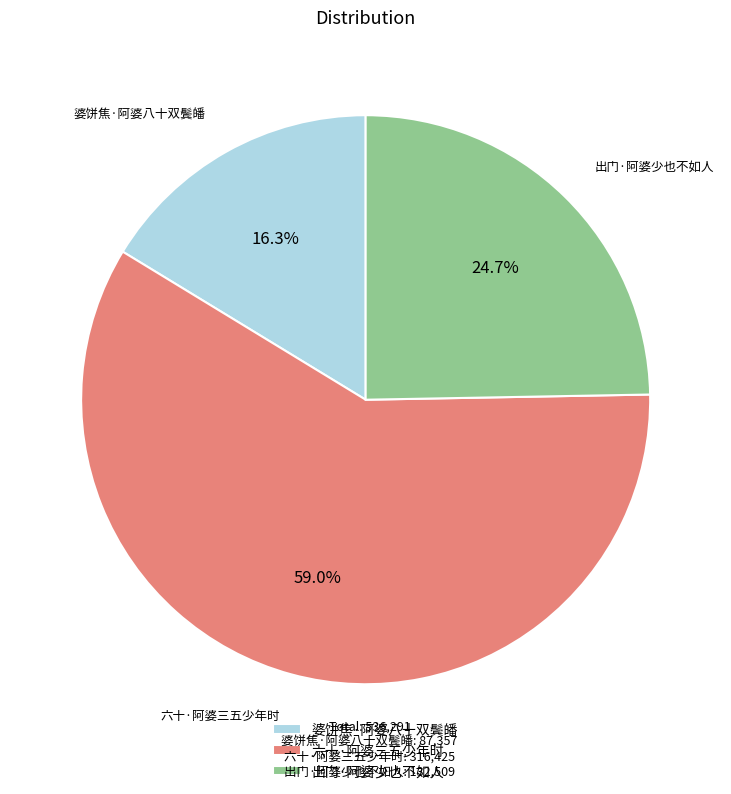

Approximately how many times larger is the value at 出门·阿婆少也不如人 compared to 婆饼焦·阿婆八十双鬓皤?

1.5